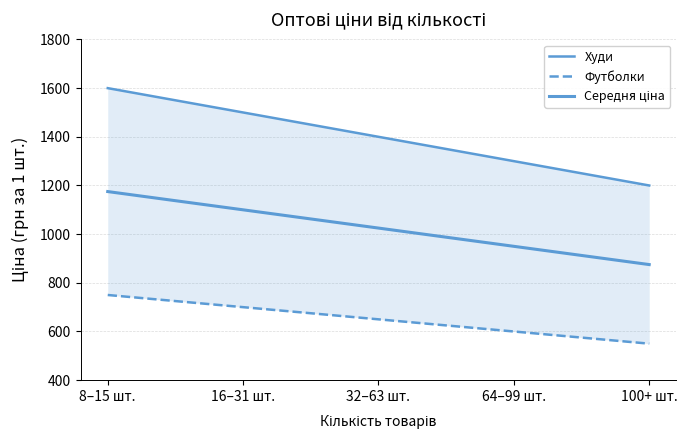

Reading left to right, transcribe all the data shown in this chart.

Худи: 8–15 шт.=1600	16–31 шт.=1500	32–63 шт.=1400	64–99 шт.=1300	100+ шт.=1200
Футболки: 8–15 шт.=750	16–31 шт.=700	32–63 шт.=650	64–99 шт.=600	100+ шт.=550
Середня ціна: 8–15 шт.=1175	16–31 шт.=1100	32–63 шт.=1025	64–99 шт.=950	100+ шт.=875